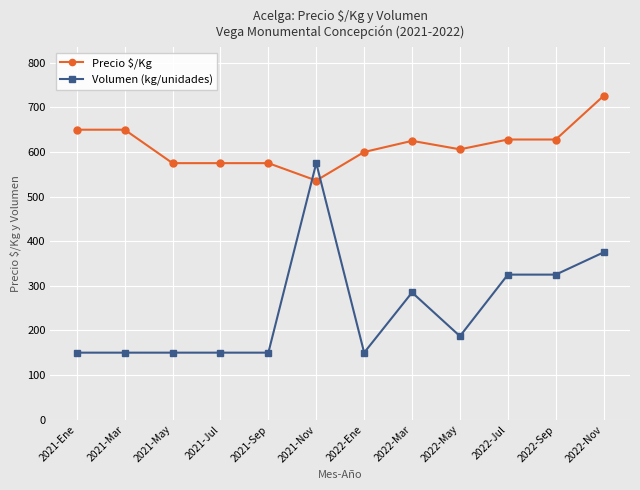

Is this an area chart (filled region under the line)?

No